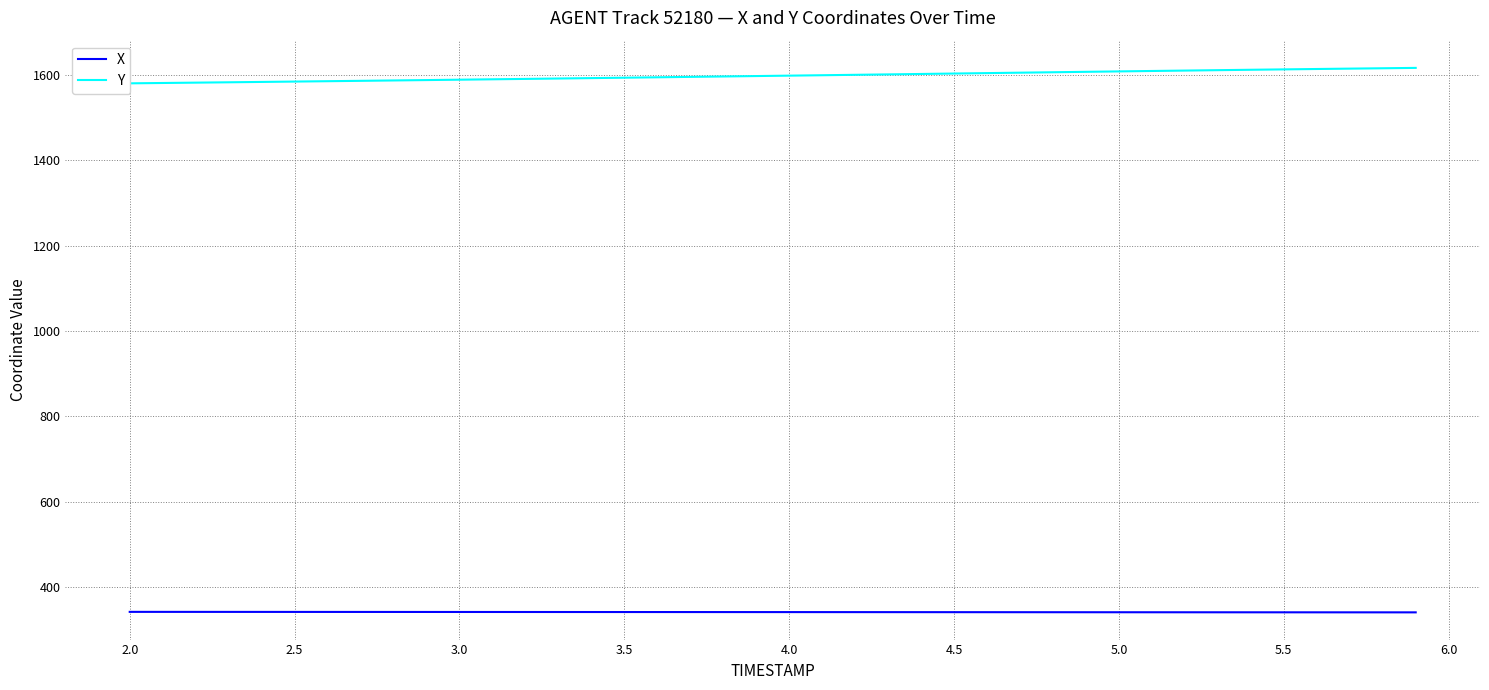

What is the difference between the maximum and minimum values in the X series?

1.2